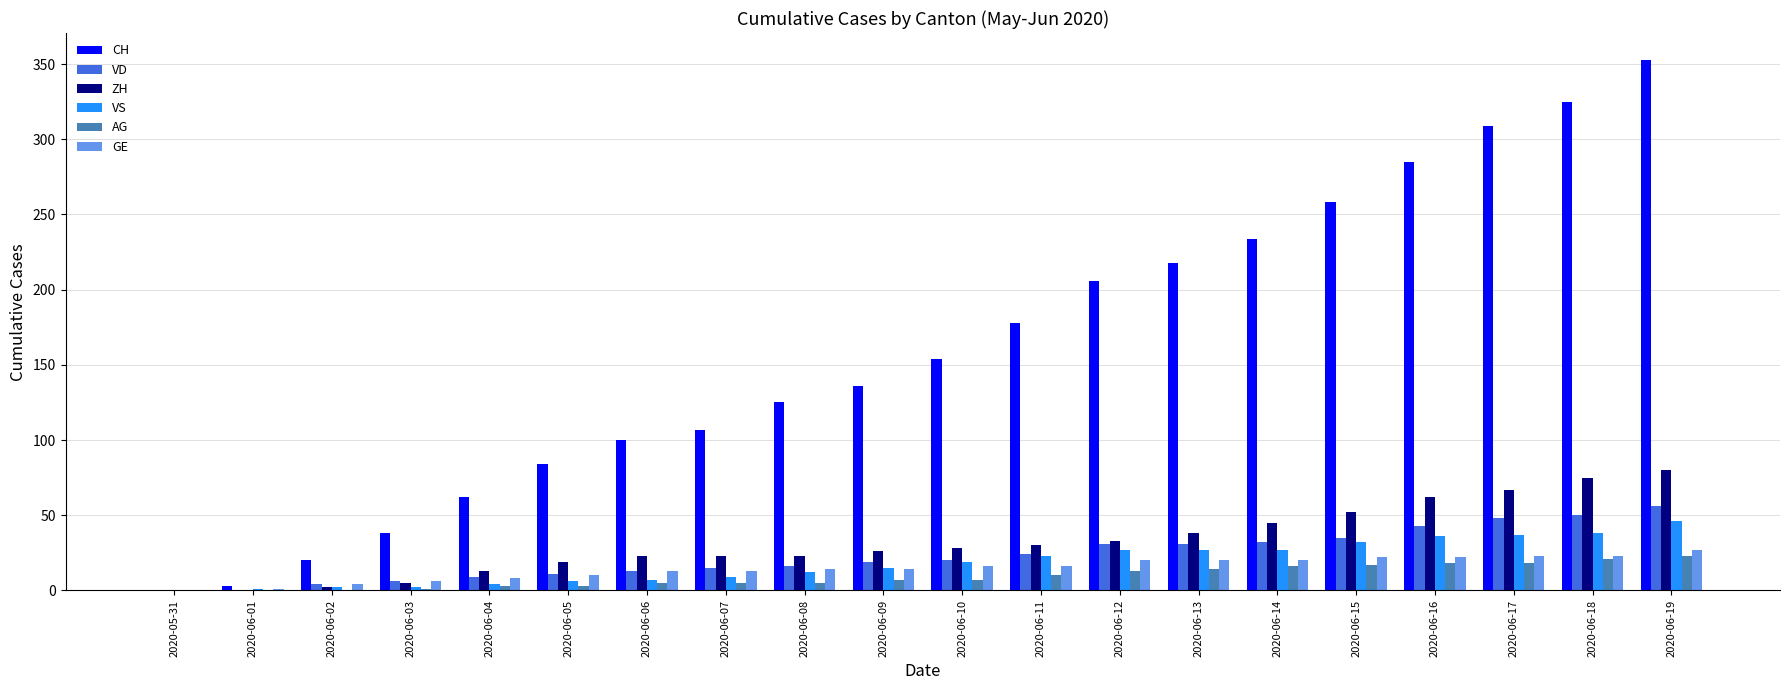

Is it true that ZH equals 23 at 2020-06-06?

True